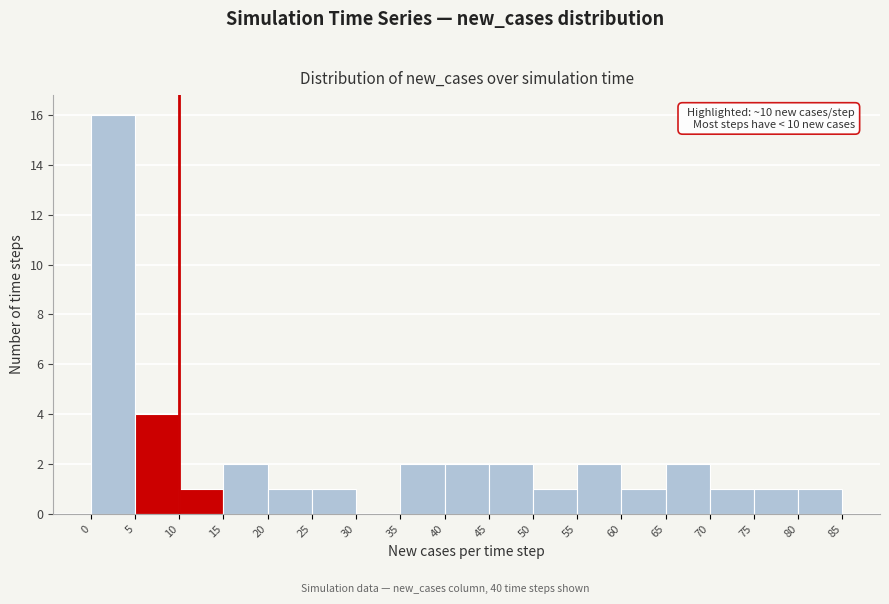

Over which range of the x-axis is the bar tallest?

0 to 5